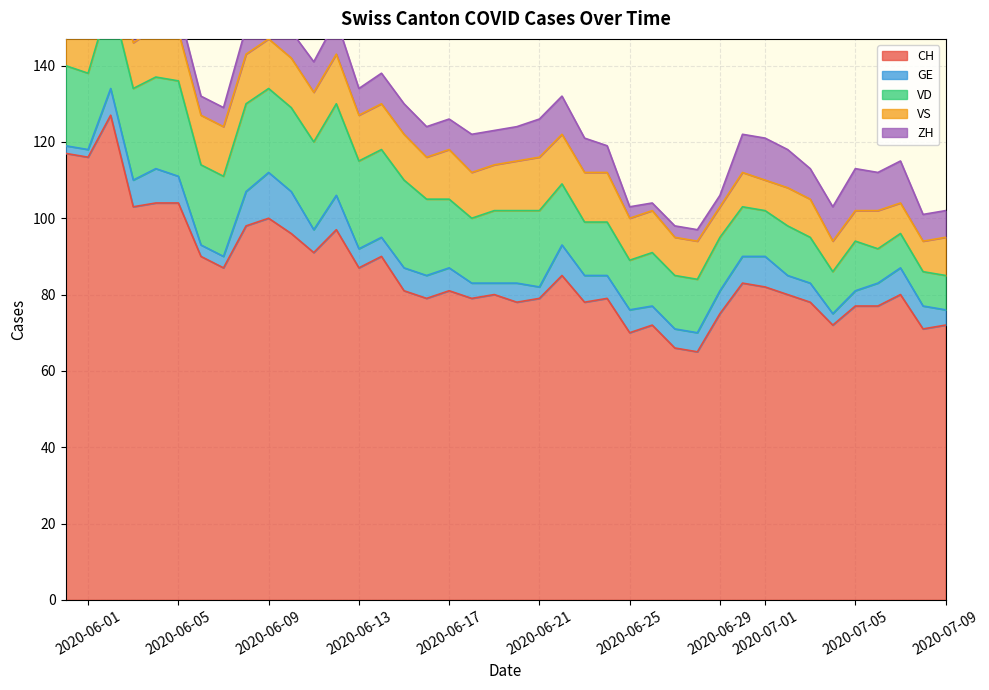

What is the value of the ZH point at the 18th from the left?

8